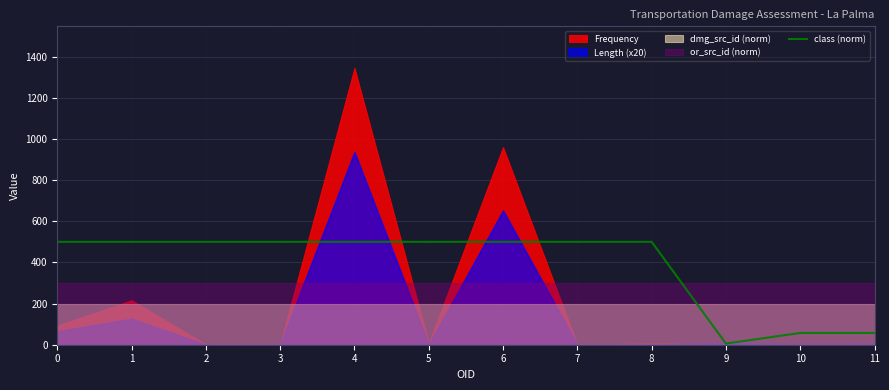

What is the average value?

385.0